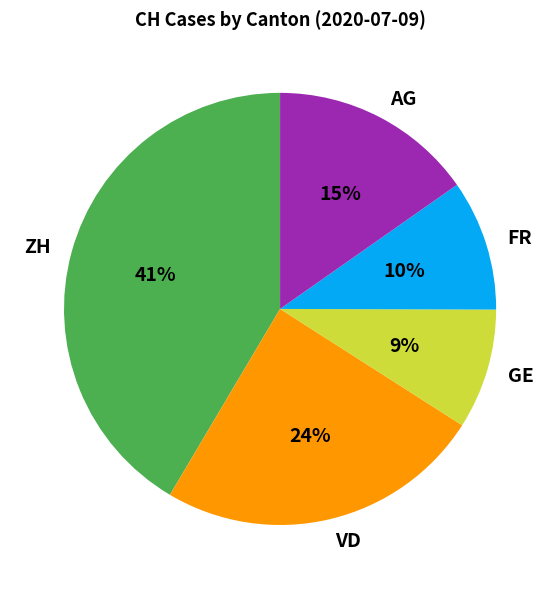

Which category has the biggest portion of the pie?

ZH